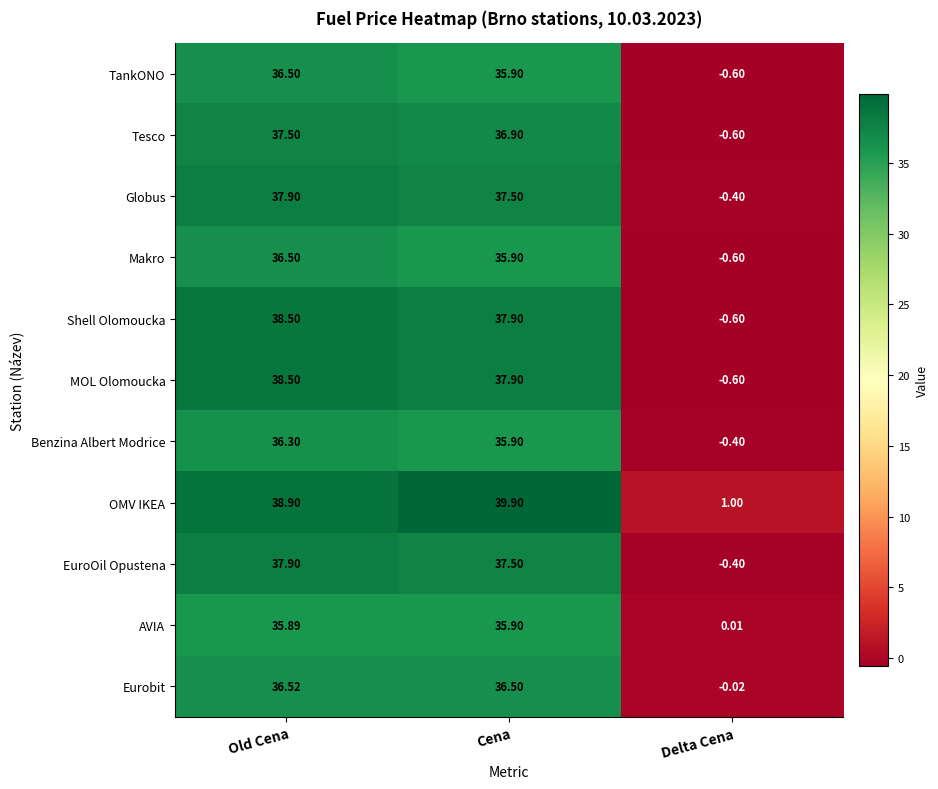

At how many categories does at least one series exceed 27?

2